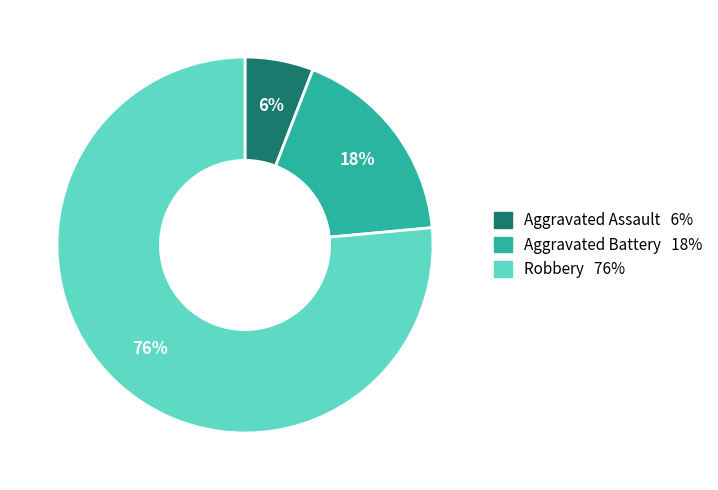

Between Aggravated Assault and Robbery, which is larger?

Robbery